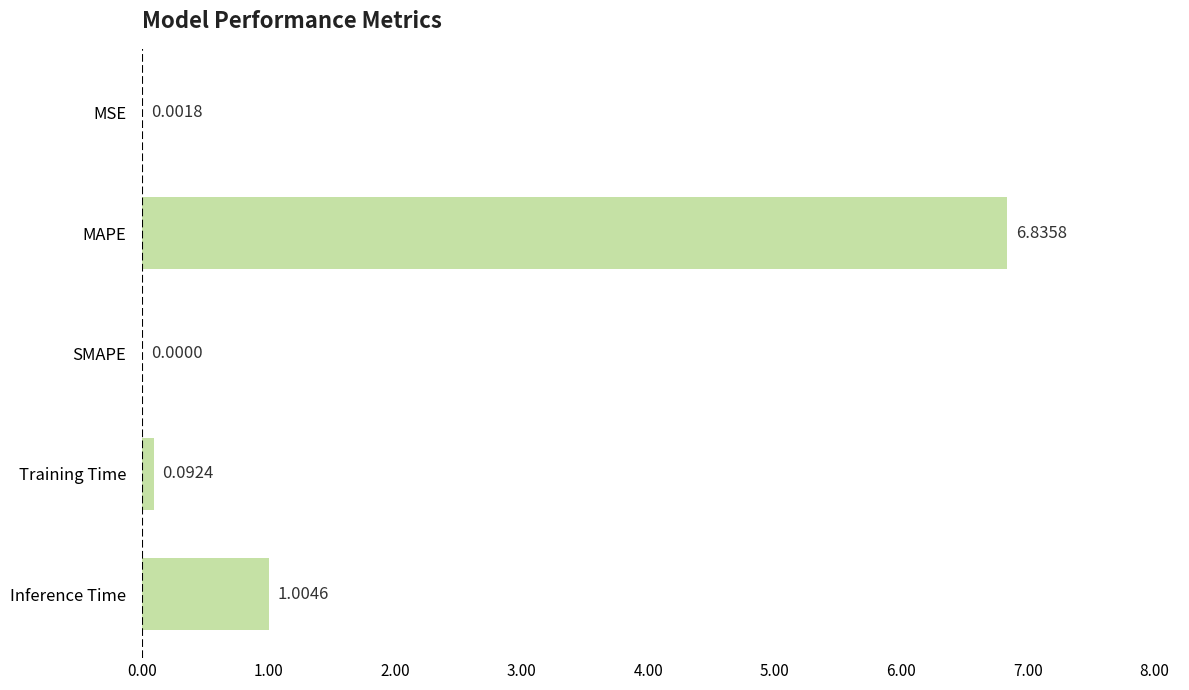

What is the change in value from SMAPE to Inference Time?

+1.0